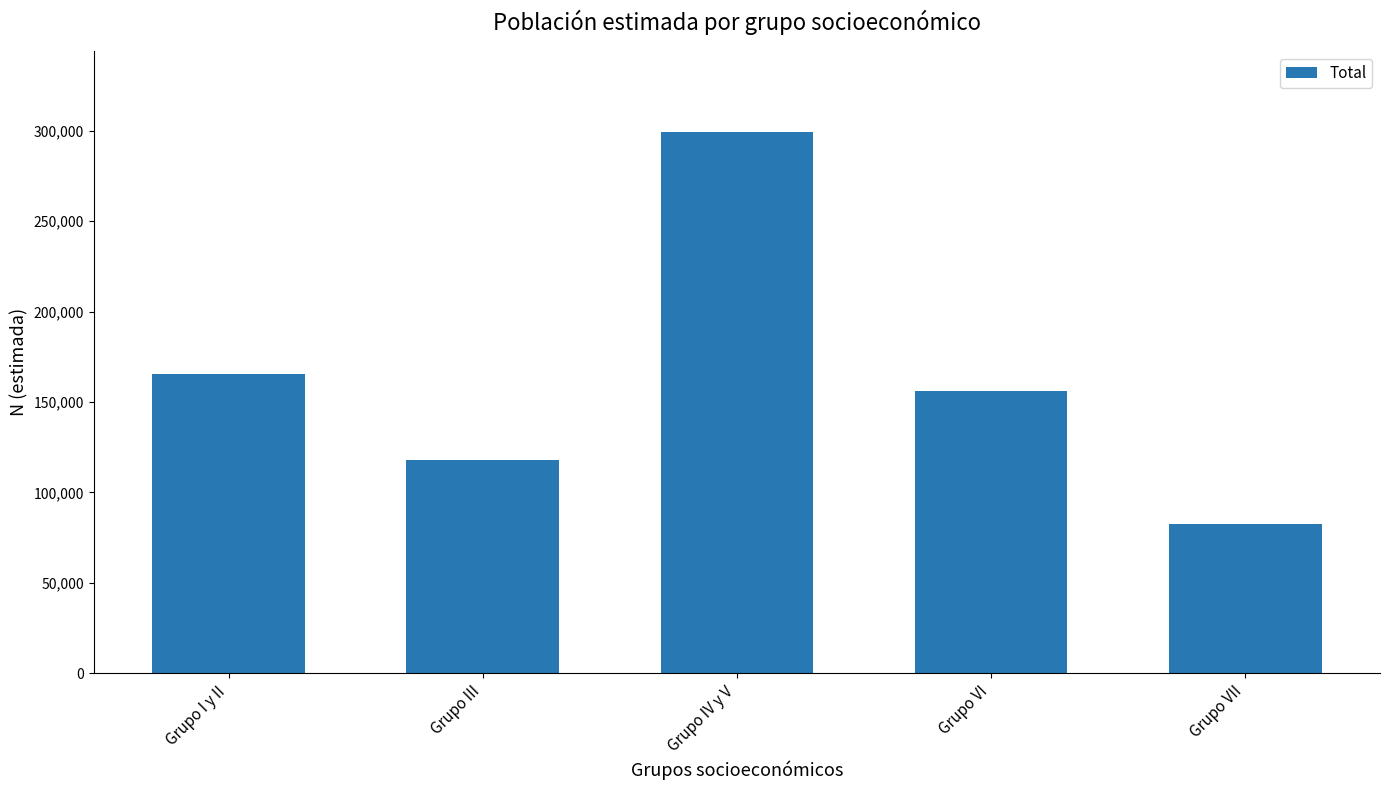

What is the approximate value at Grupo III, to the nearest 100?

117900